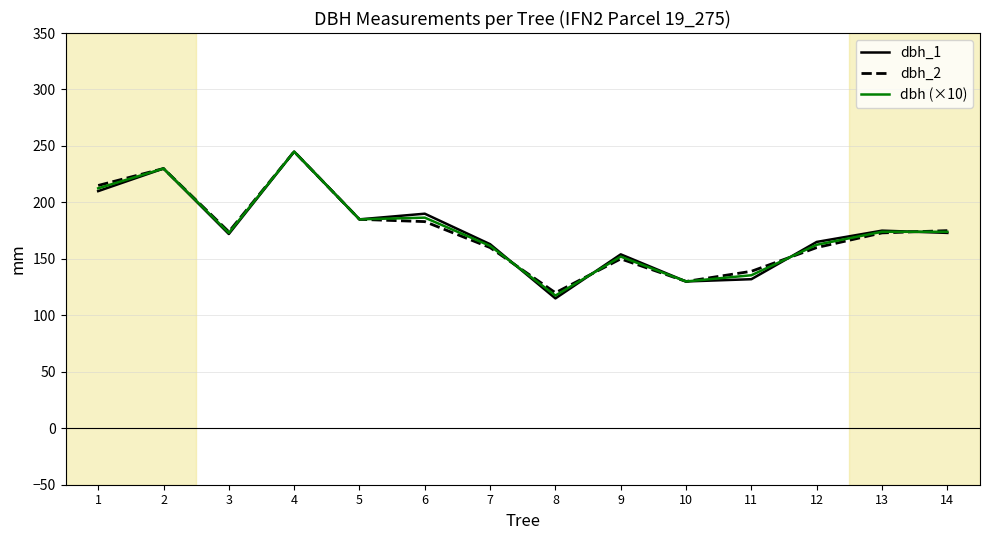

At which category does the chart reach its minimum across all series?

8